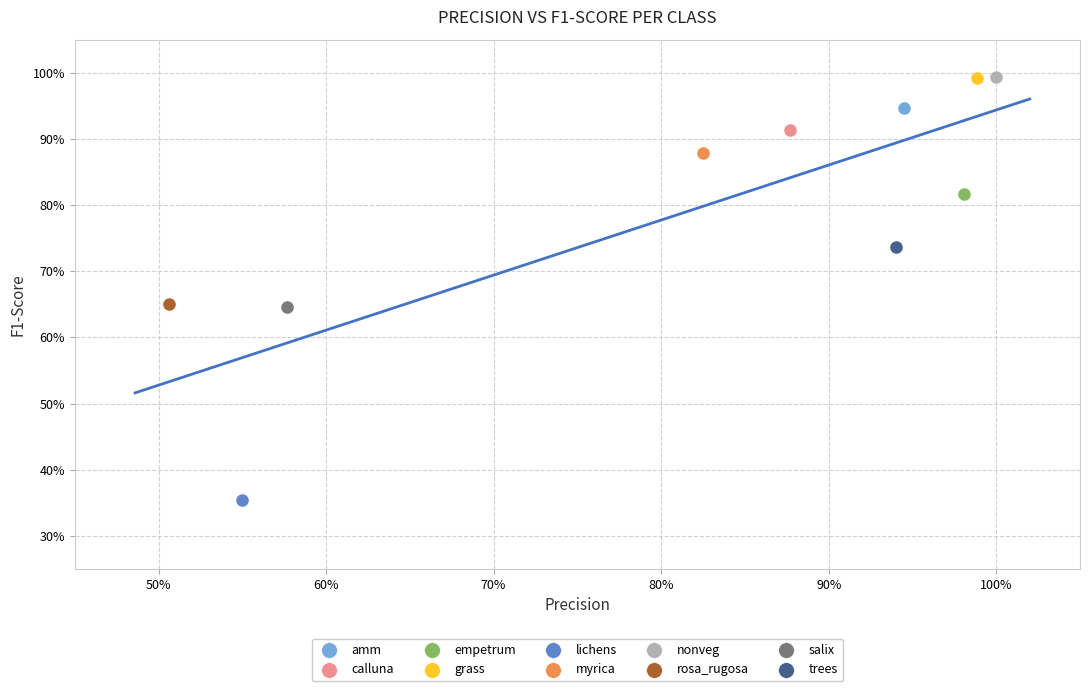

What are all the series names shown in the legend?

amm, calluna, empetrum, grass, lichens, myrica, nonveg, rosa_rugosa, salix, trees